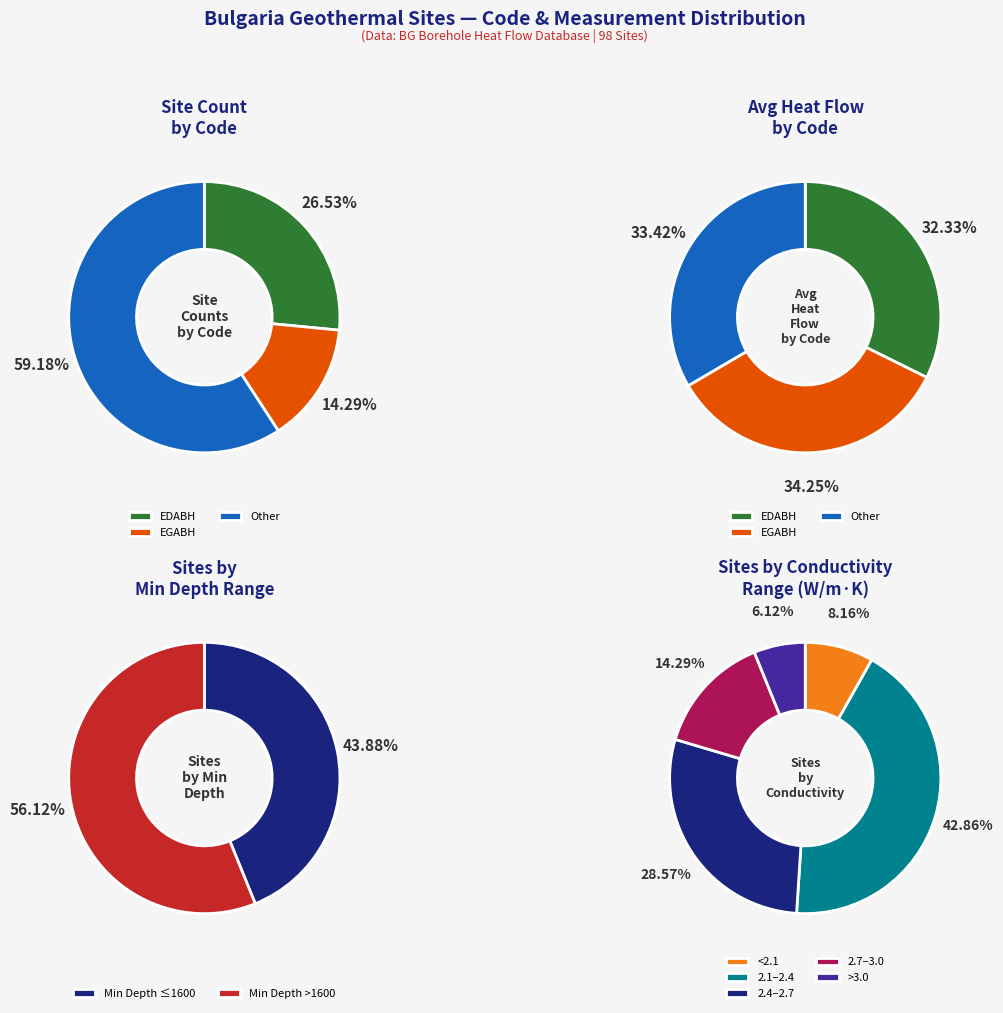

What is the largest slice in the pie chart?

Other